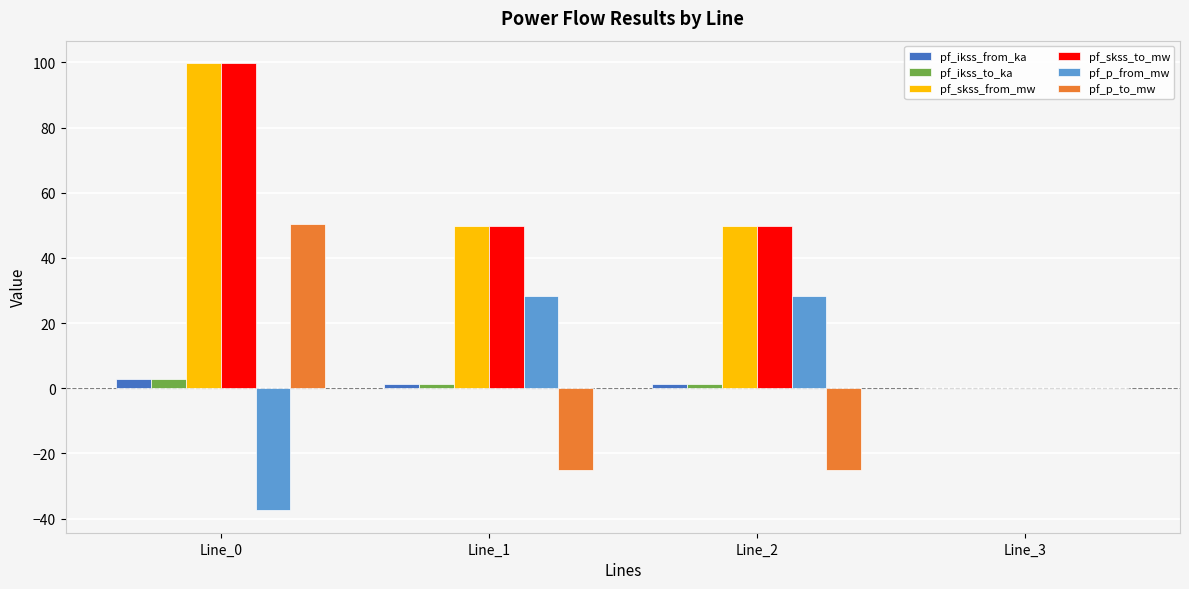

What is the sum of all pf_p_from_mw values?

19.4